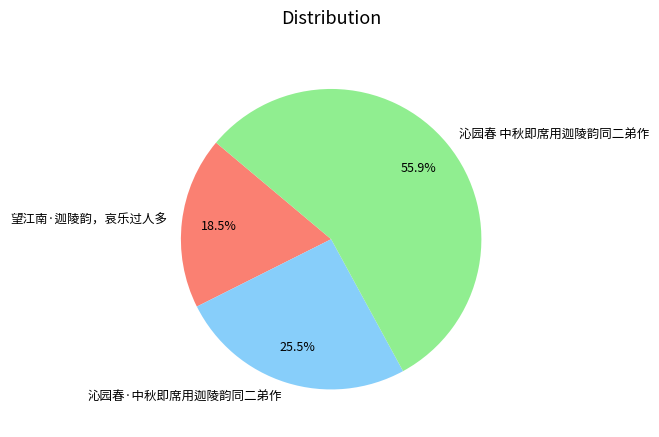

How many segments does this pie chart have?

3